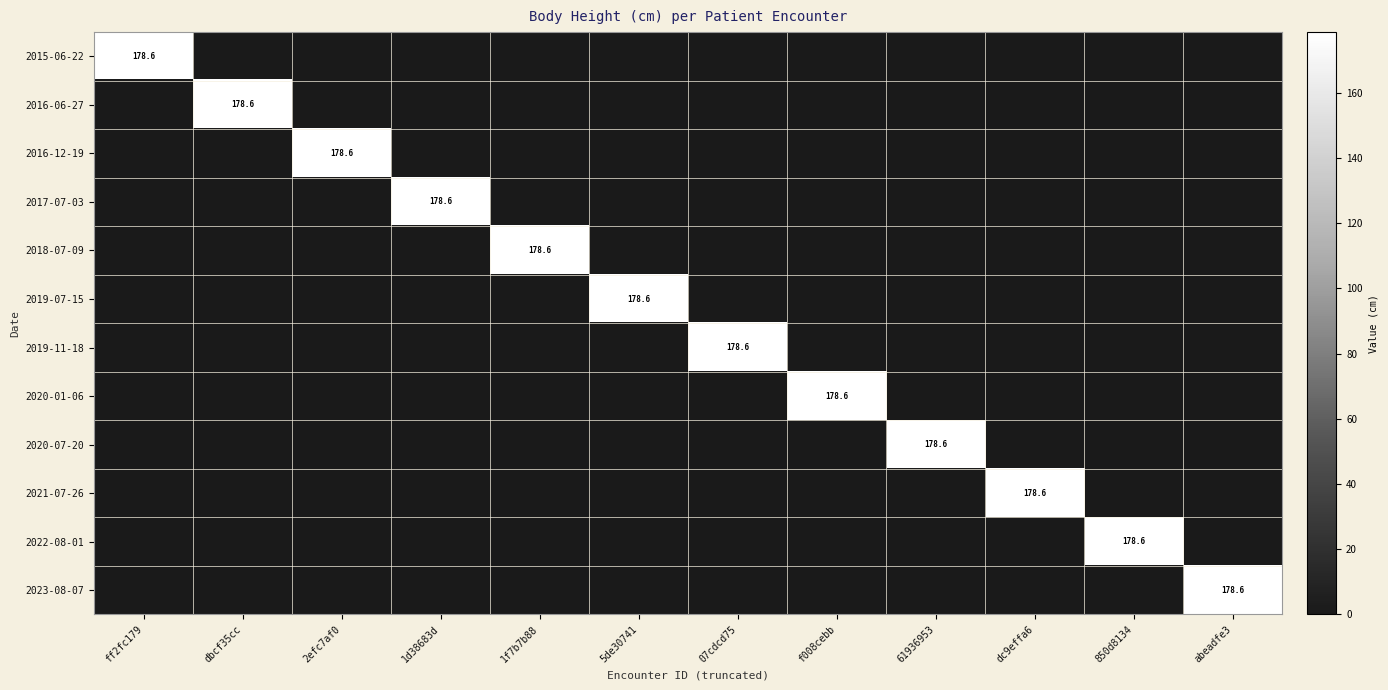

The value of 2015-06-22 at ff2fc179 is 178.6. True or false?

True